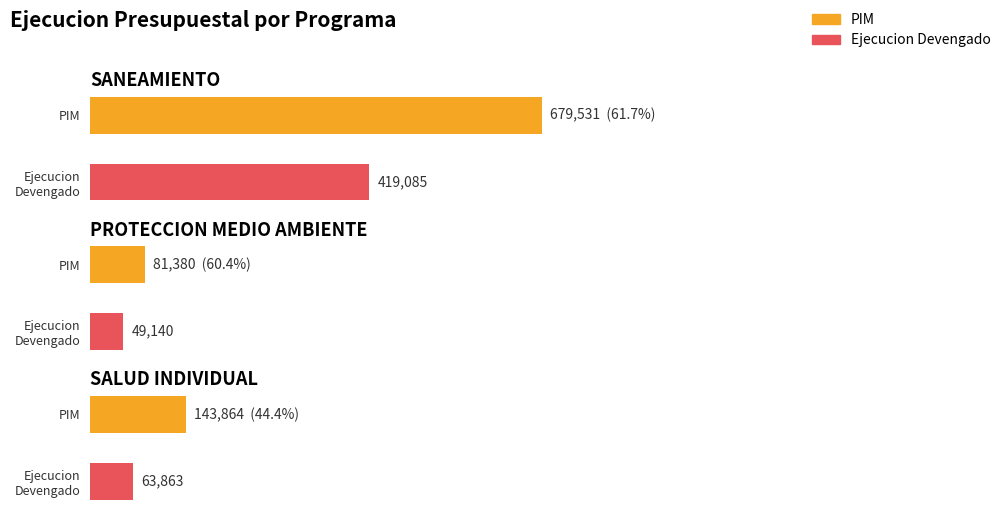

What is the sum of all ejecucion_devengado values?

532088.0